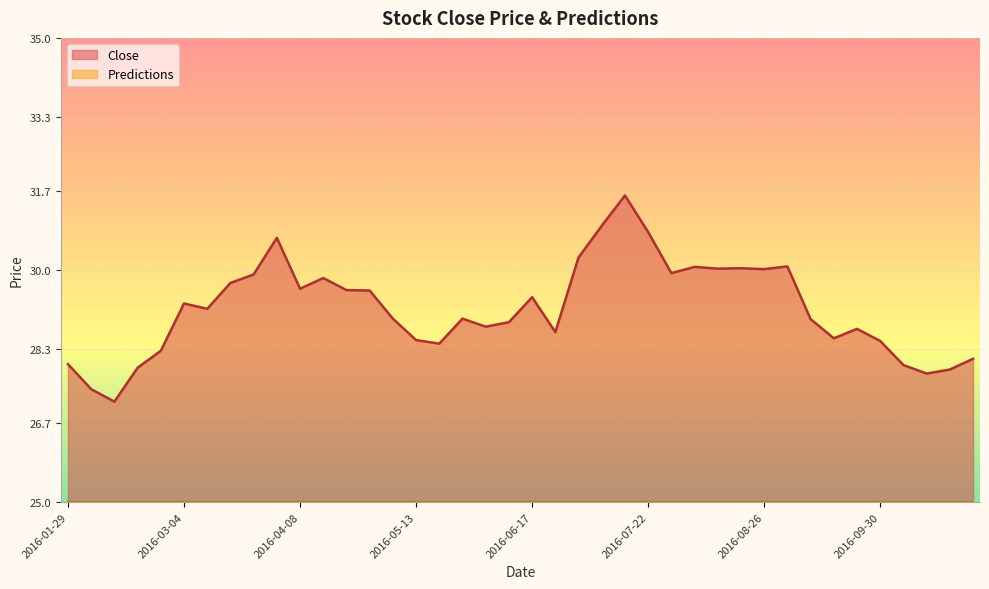

At which category does the chart reach its peak across all series?

2016-07-15